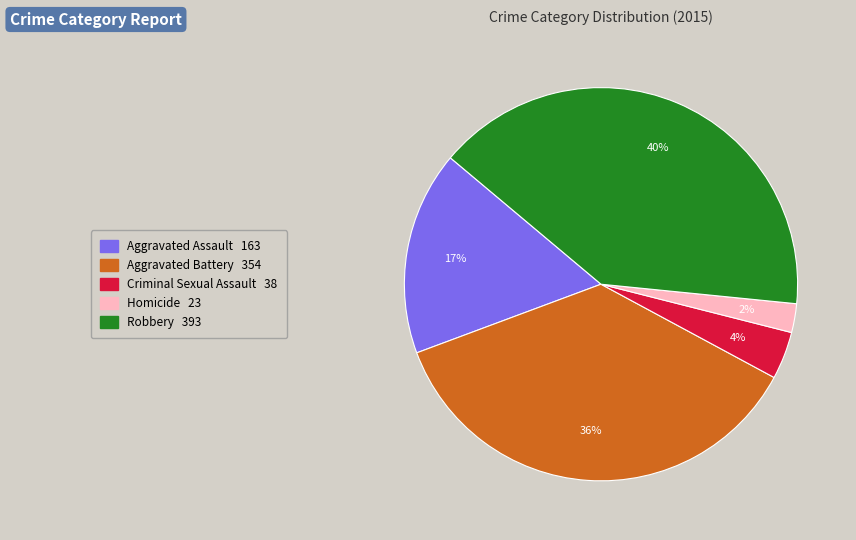

Combined, do Homicide and Aggravated Assault account for over 50%?

No